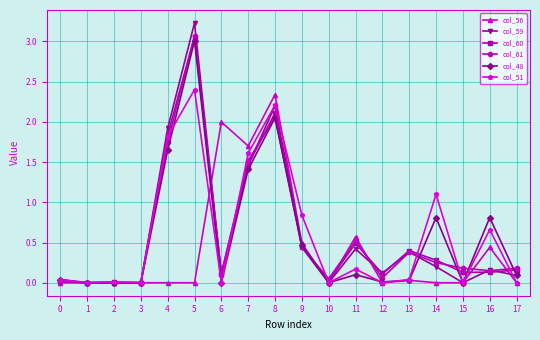

True or false: col_56 has more than 2 points higher than both neighbors.

True